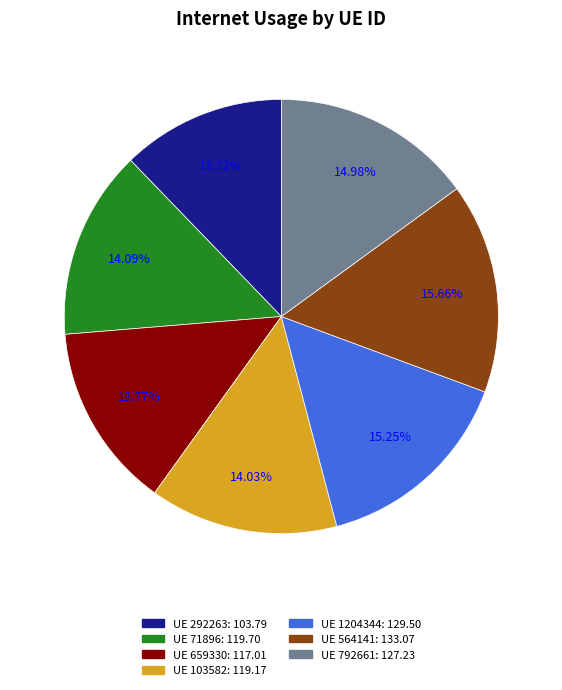

Does any single category account for the majority?

No